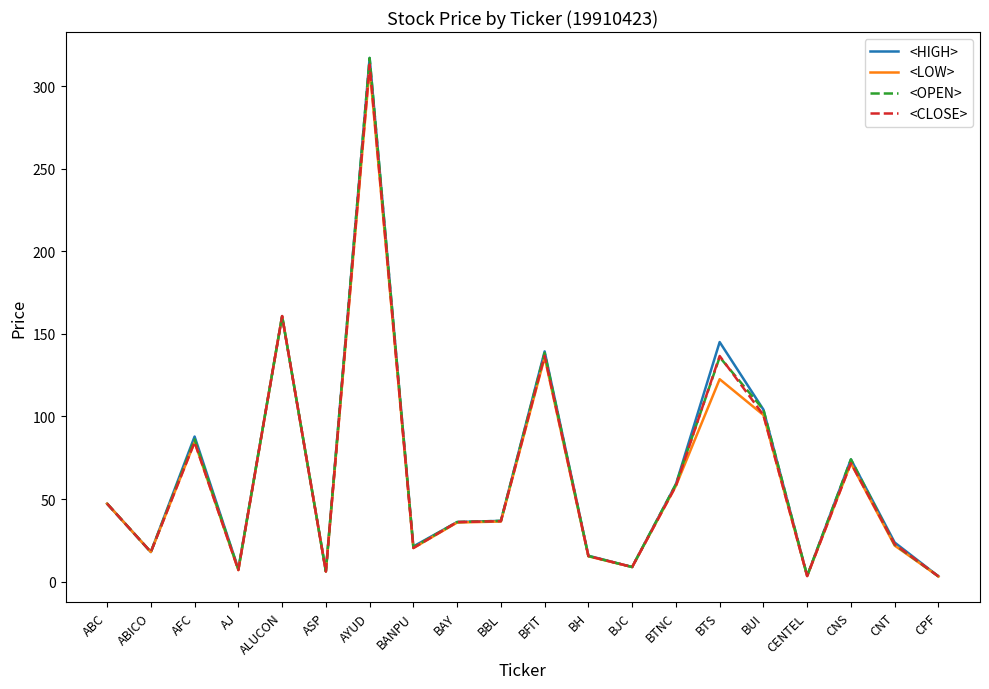

What is the total value across all series at BANPU?

83.0